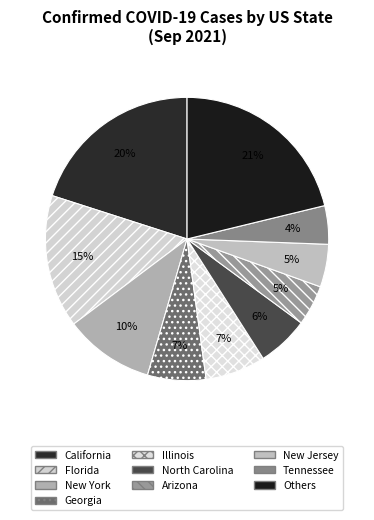

Is there a majority slice in this chart?

No